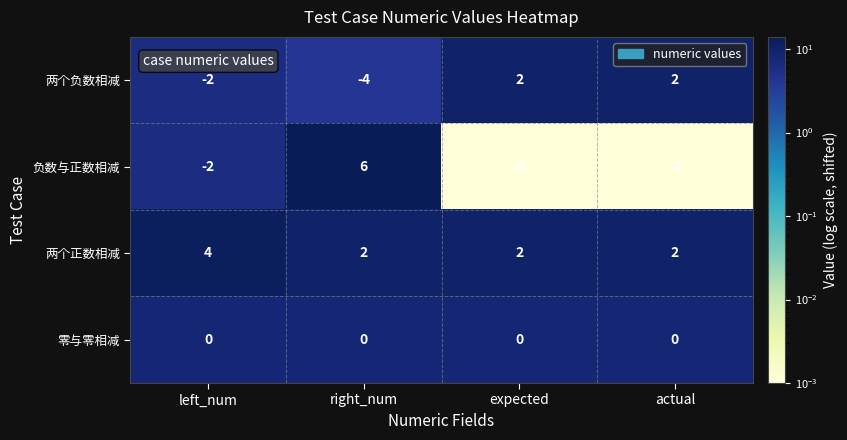

Reading left to right, what are all the values shown in this chart?

两个负数相减: left_num=-2	right_num=-4	expected=2	actual=2
负数与正数相减: left_num=-2	right_num=6	expected=-8	actual=-8
两个正数相减: left_num=4	right_num=2	expected=2	actual=2
零与零相减: left_num=0	right_num=0	expected=0	actual=0